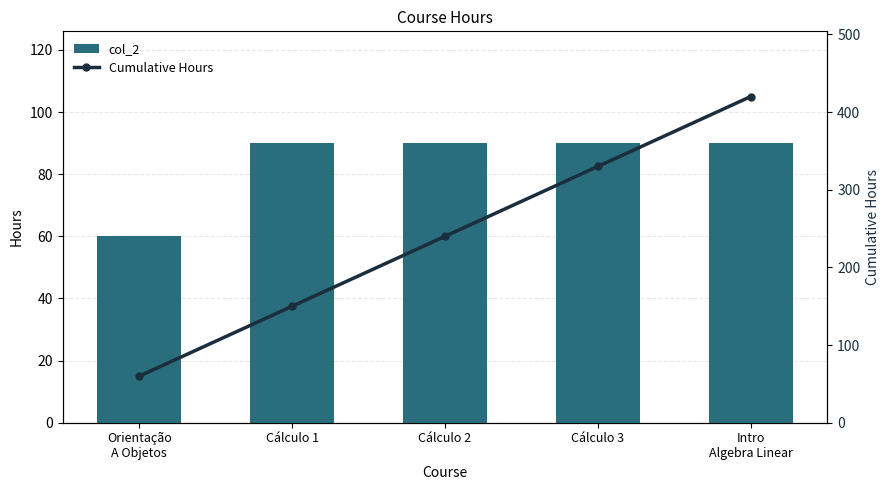

What is the value of the col_2 bar at the 2nd from the left?

90